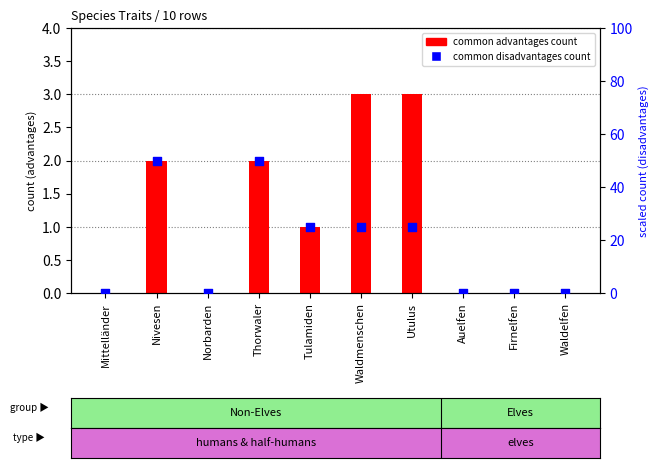

What are all the series names shown in the legend?

common advantages count, common disadvantages count